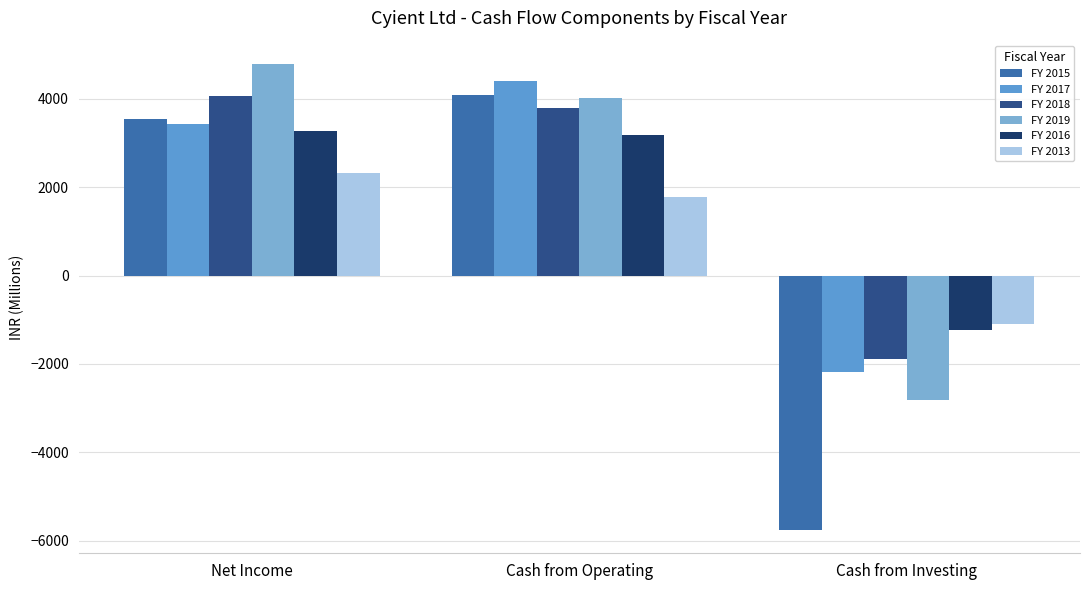

Count the number of data series in this chart.

6